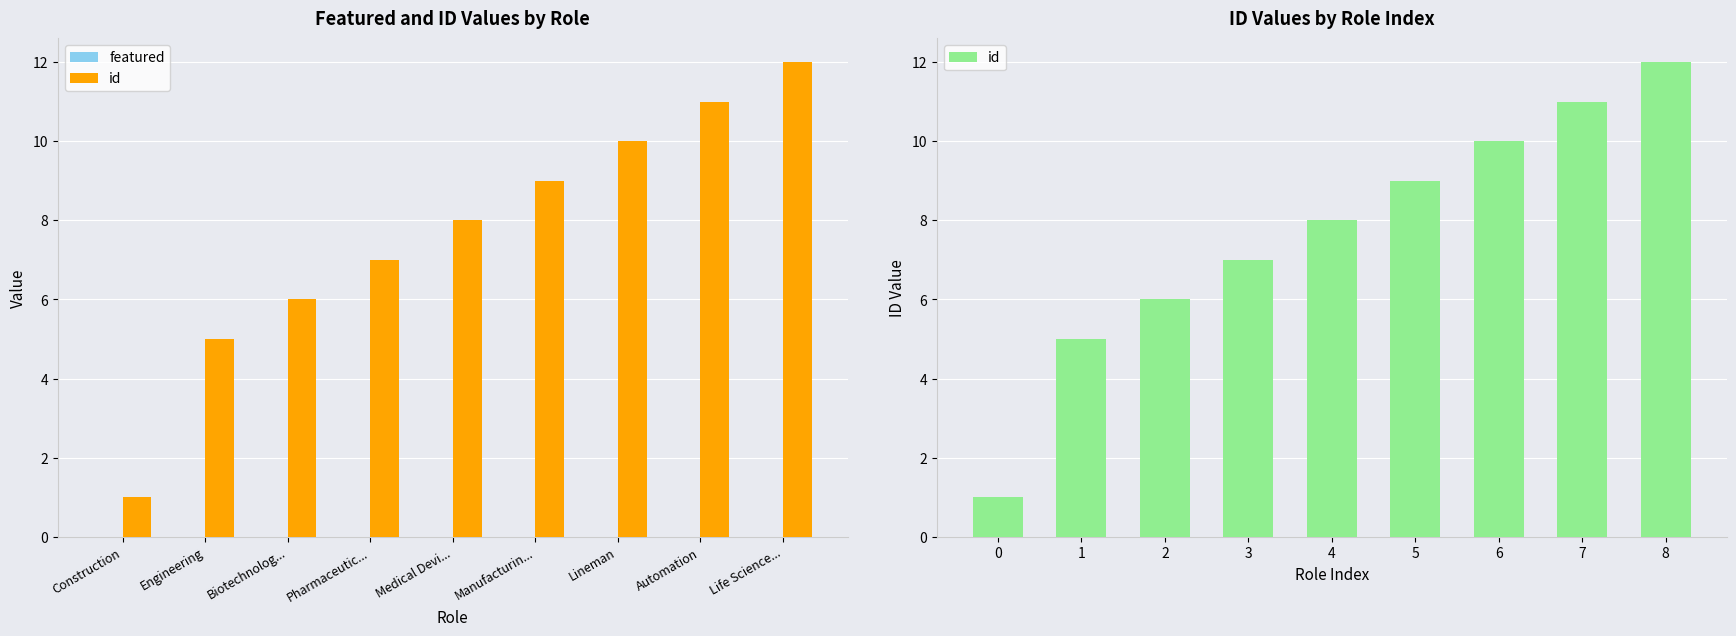

Rank the series by their maximum value, from lowest to highest.

featured, id